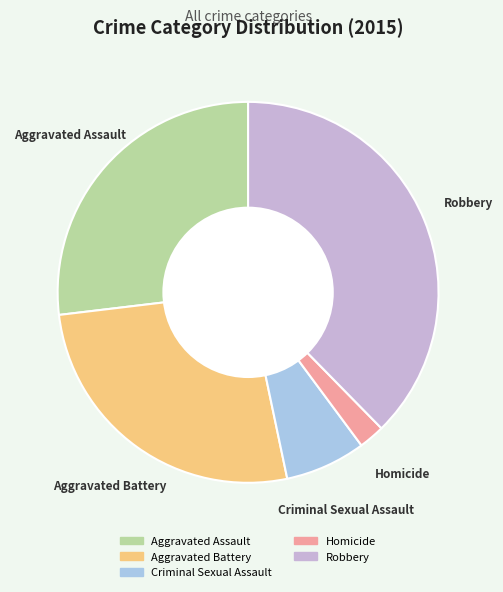

Is there any slice that represents more than half of the pie?

No